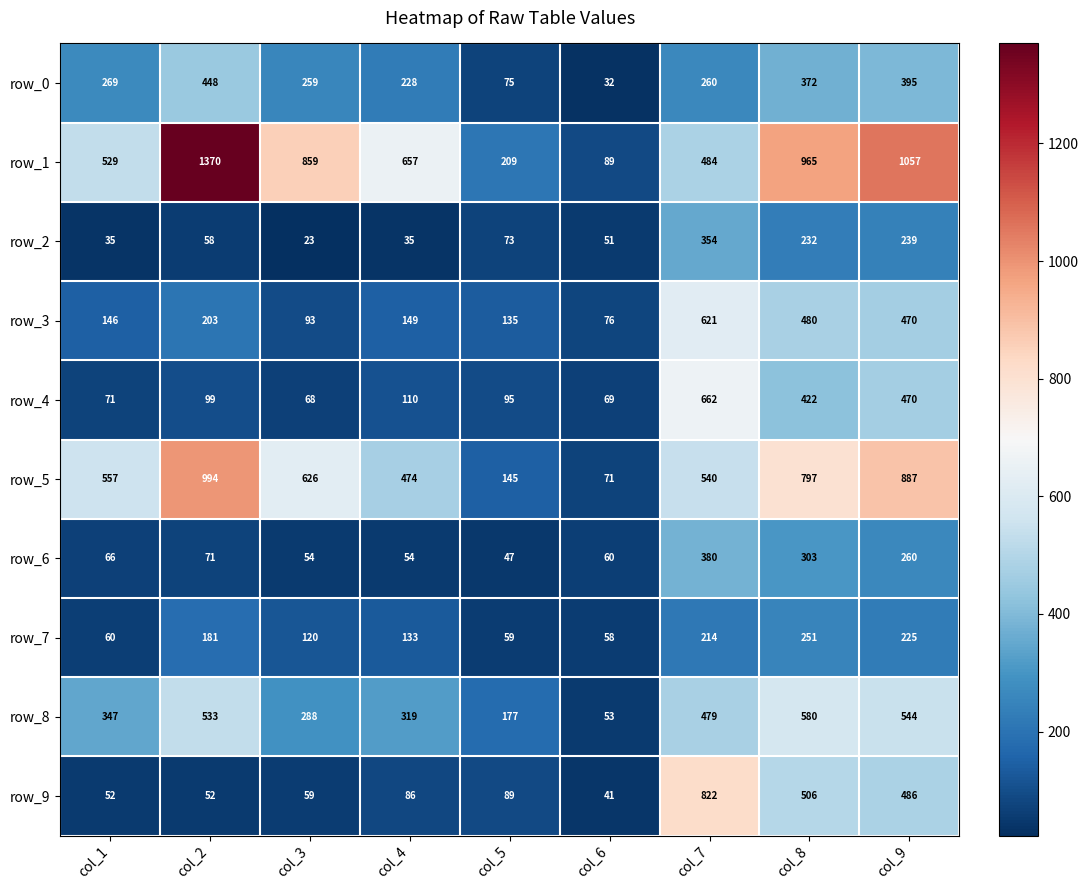

What is the sum of all row_1 values?

6219